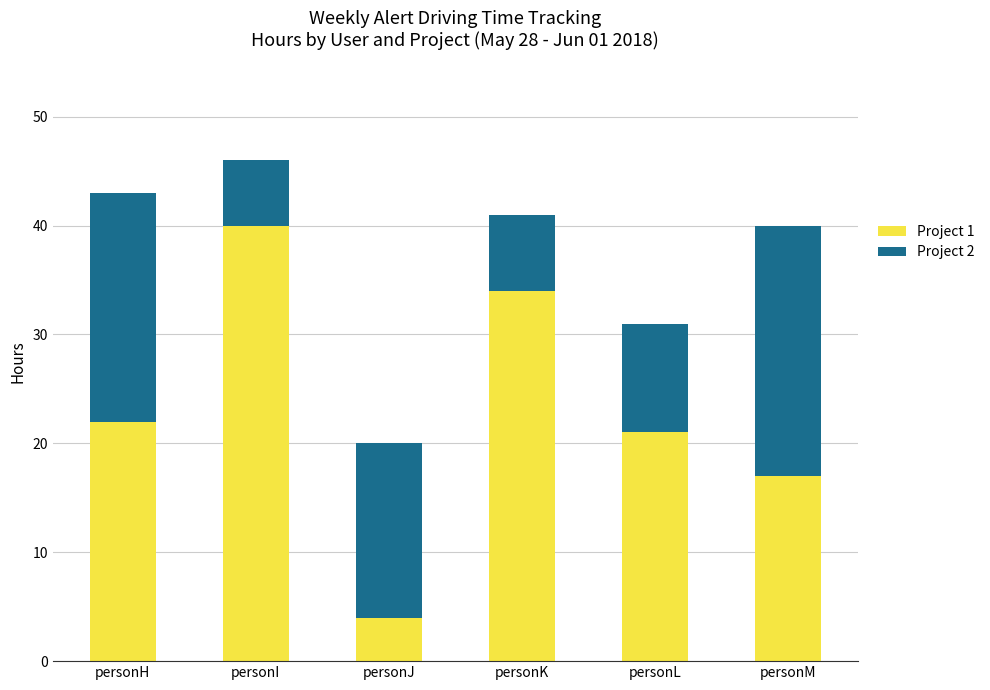

What is the lowest value of the Project 1 series?

4